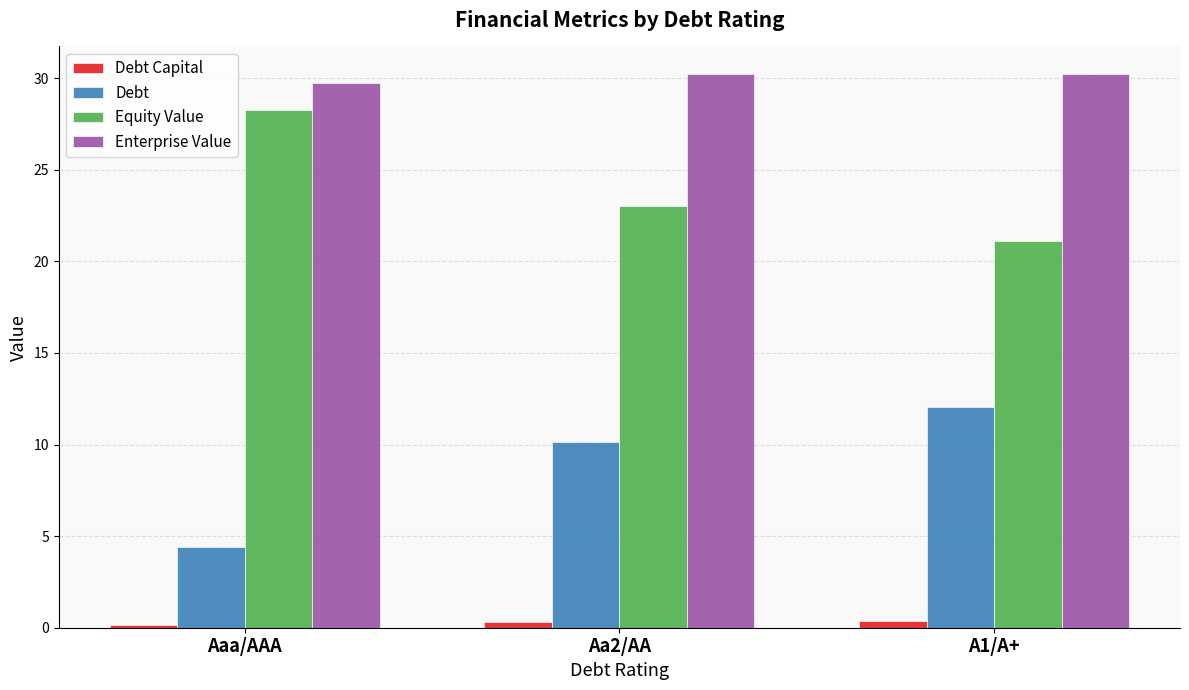

What is the sum of the Debt Capital values at Aaa/AAA and Aa2/AA?

0.4